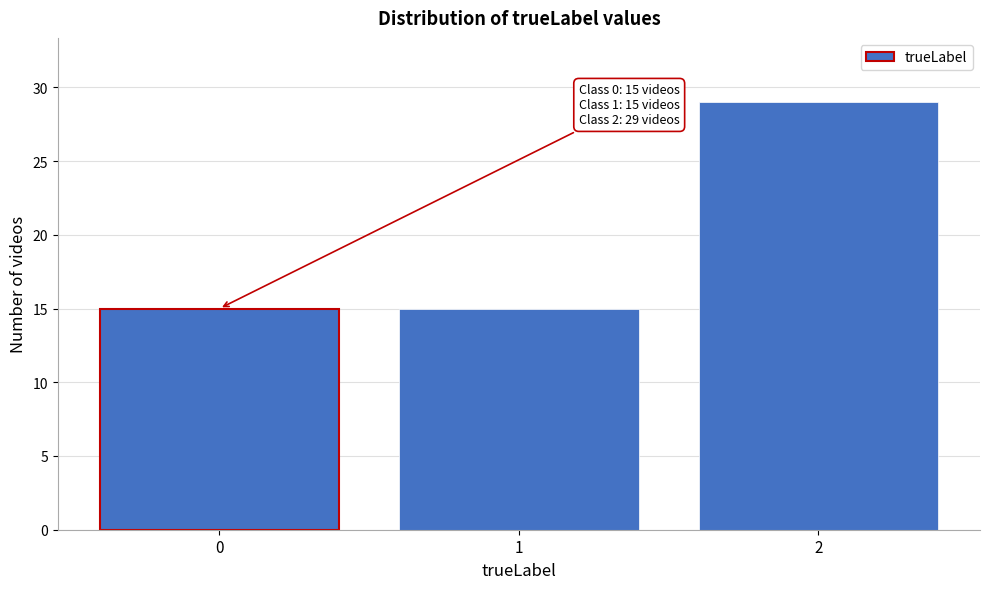

Reading left to right, transcribe all the data shown in this chart.

15	15	29